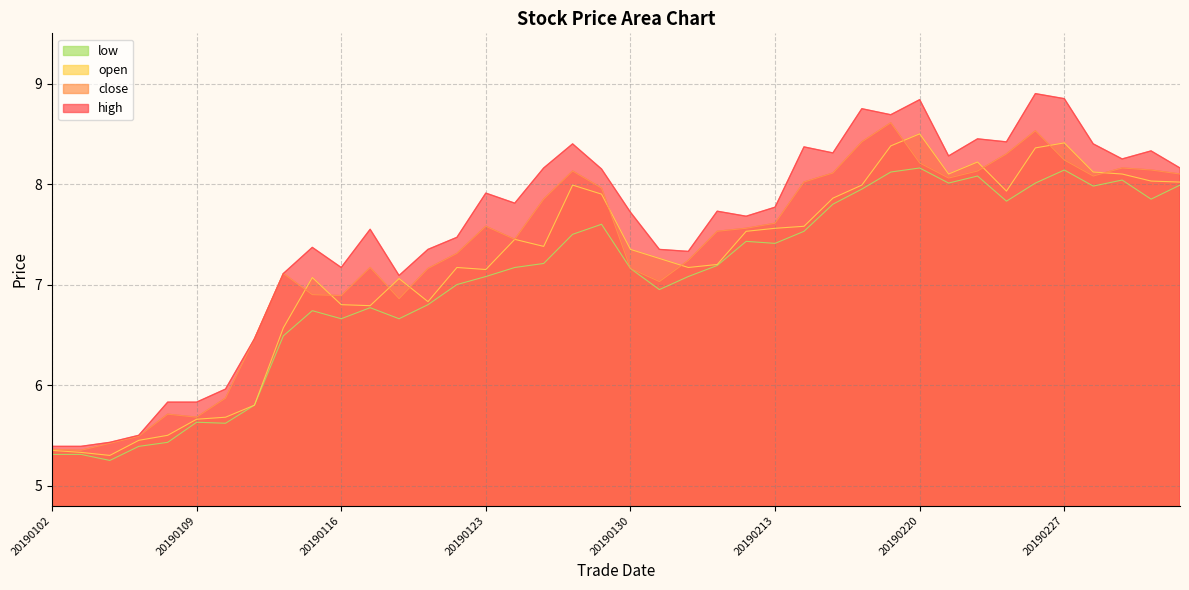

True or false: low and high intersect in this chart.

False